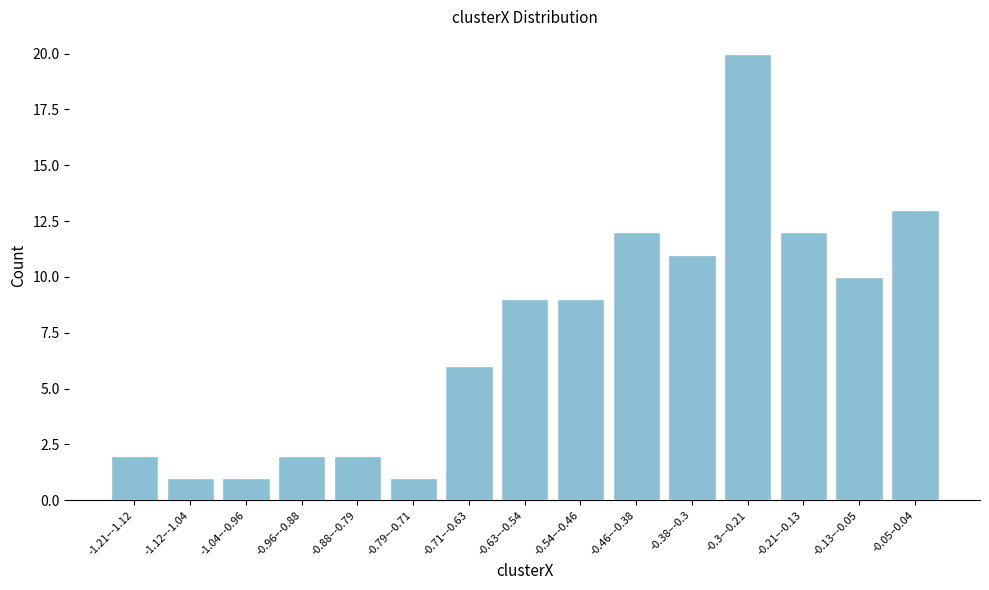

Reading left to right, transcribe all the data shown in this chart.

-1.21–-1.12=2	-1.12–-1.04=1	-1.04–-0.96=1	-0.96–-0.88=2	-0.88–-0.79=2	-0.79–-0.71=1	-0.71–-0.63=6	-0.63–-0.54=9	-0.54–-0.46=9	-0.46–-0.38=12	-0.38–-0.3=11	-0.3–-0.21=20	-0.21–-0.13=12	-0.13–-0.05=10	-0.05–0.04=13